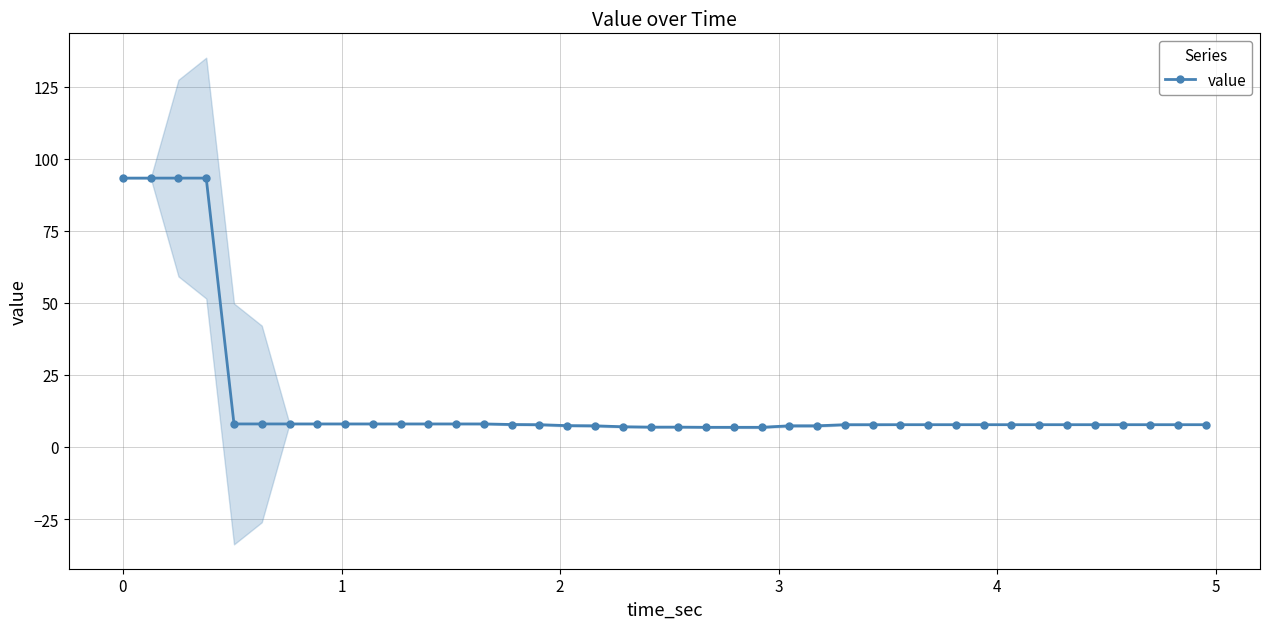

What is the difference between the maximum and second lowest values?

86.5